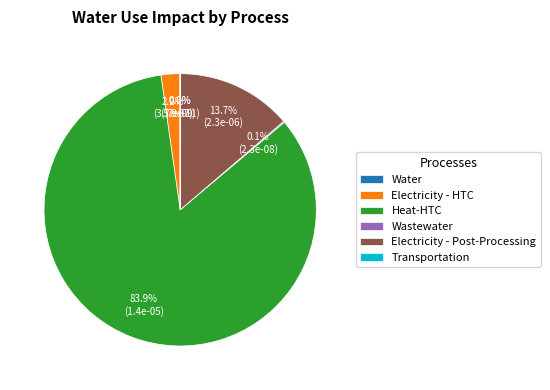

What percentage is the Heat-HTC slice, to the nearest percent?

84%